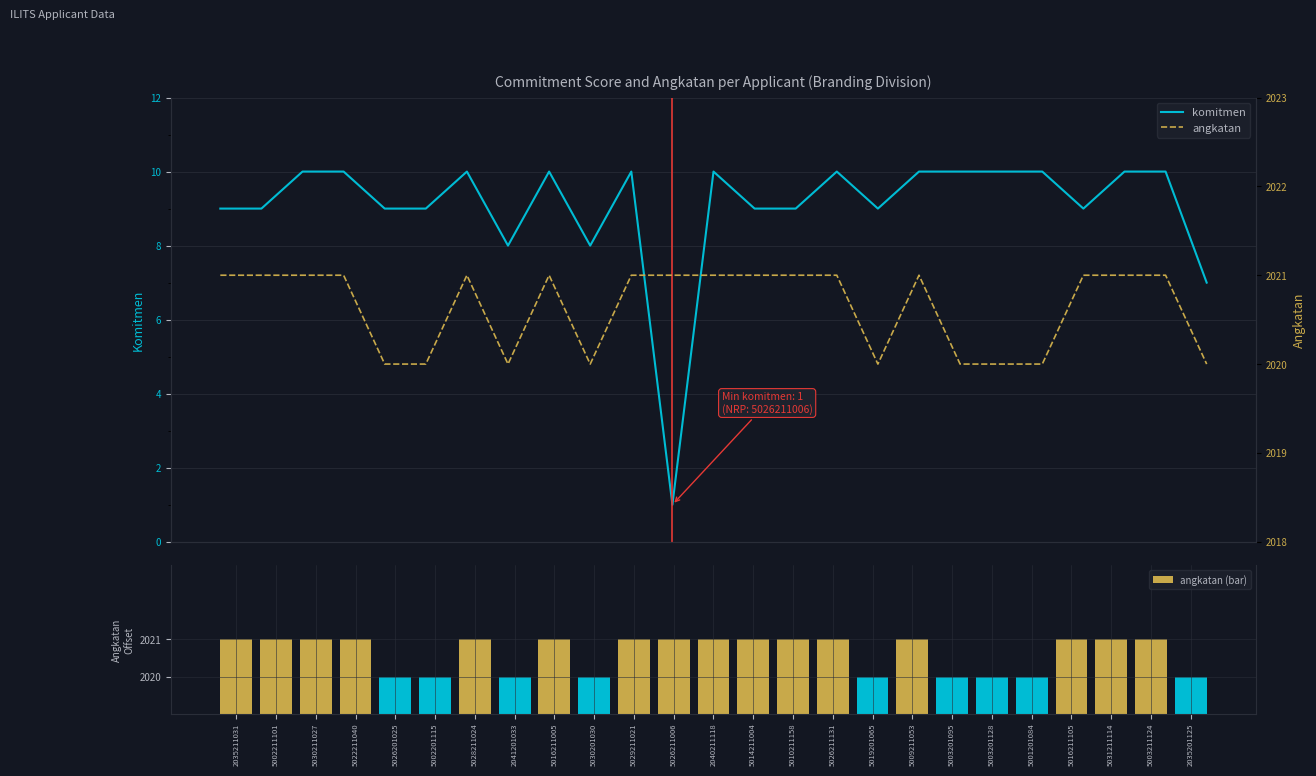

The komitmen series shows 15 at 5026211131. True or false?

False